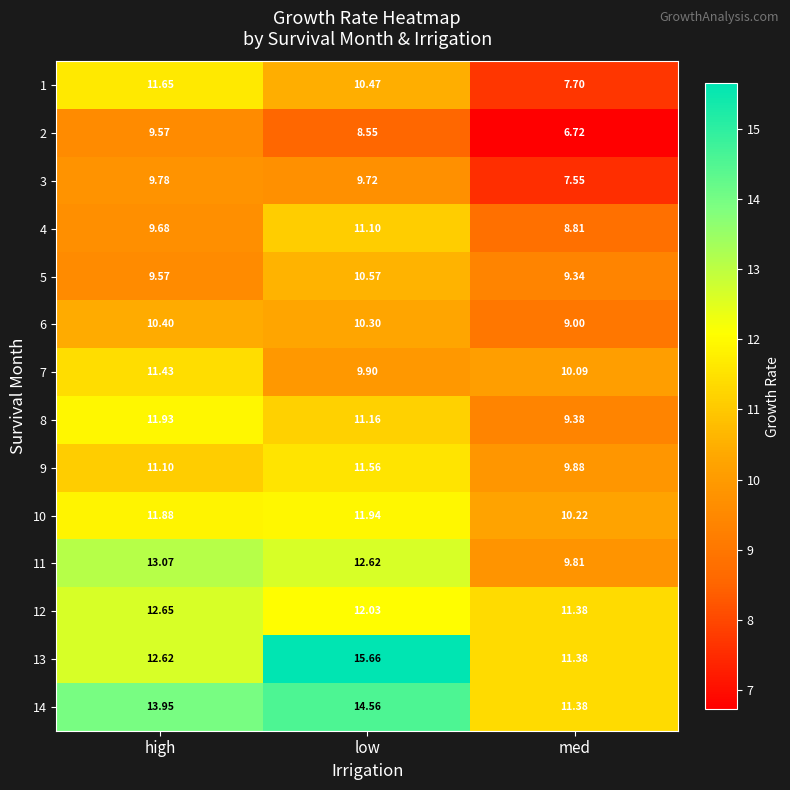

List the labels in order of 4 value, largest first.

low, high, med